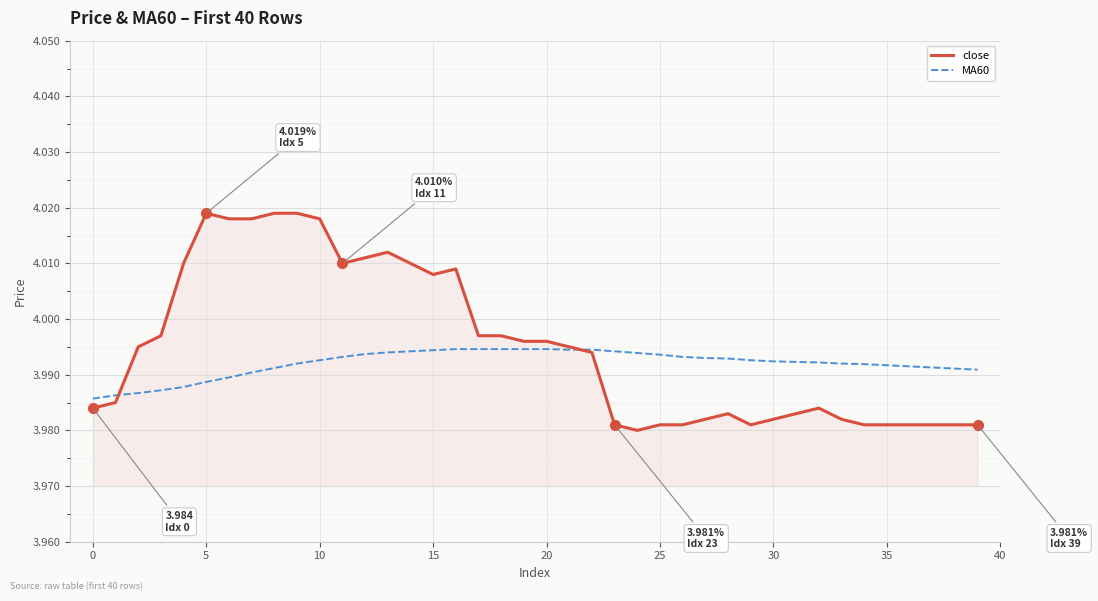

What are all the series names shown in the legend?

close, MA60